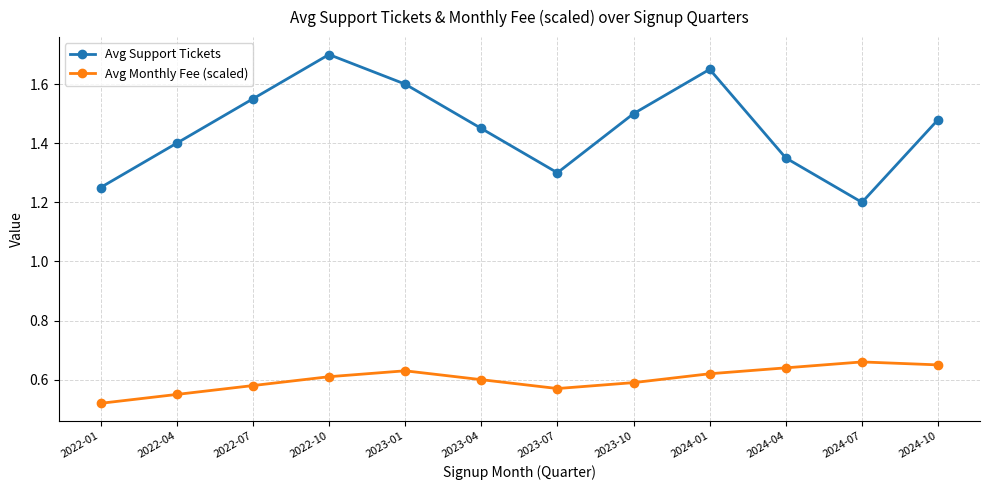

Is the value of Avg Support Tickets at 2023-10 greater than the value of Avg Monthly Fee (scaled) at 2024-01?

Yes